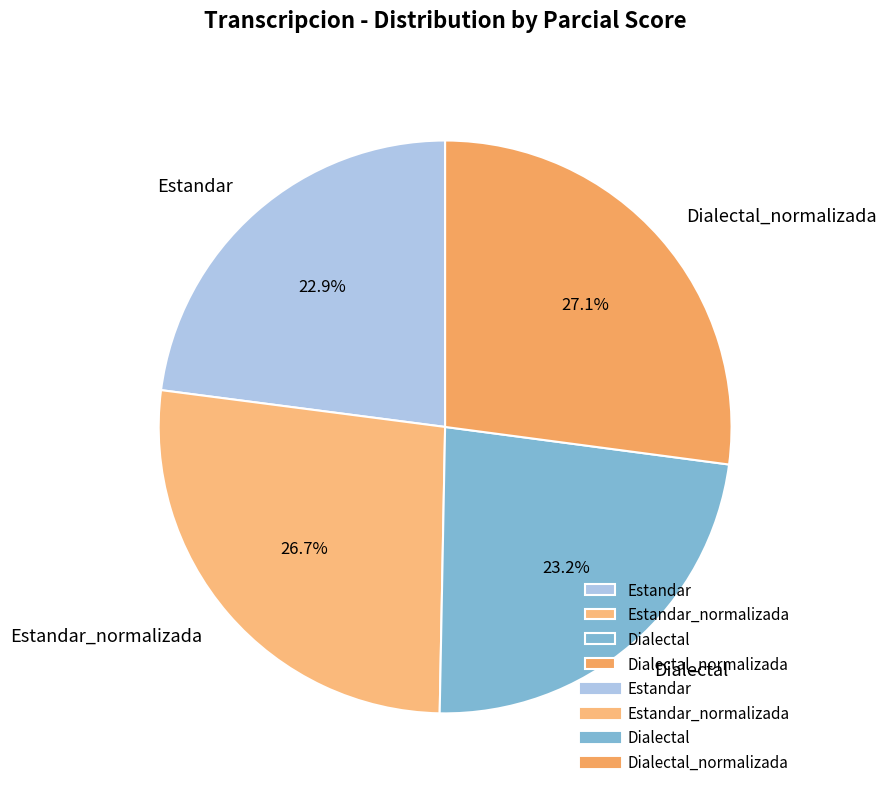

What percentage is the Dialectal_normalizada slice, to the nearest percent?

27%